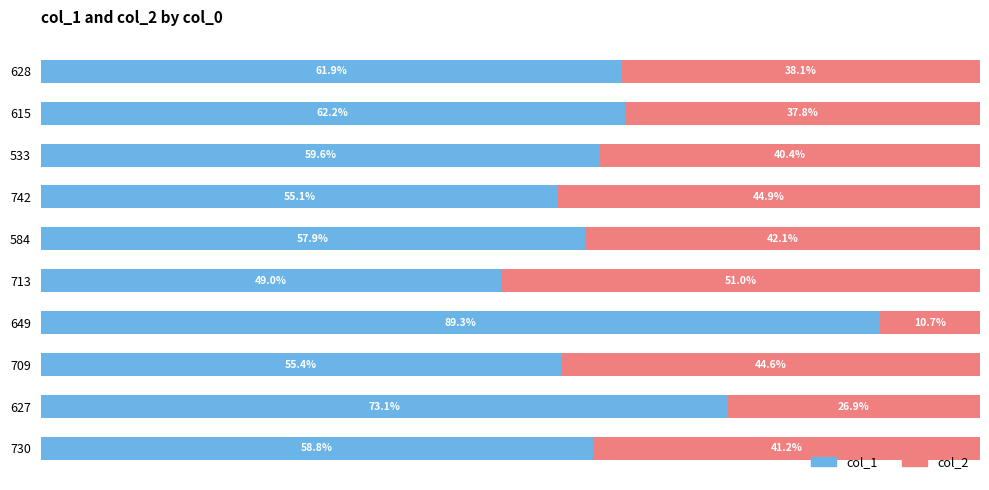

What are all the series names shown in the legend?

col_1, col_2